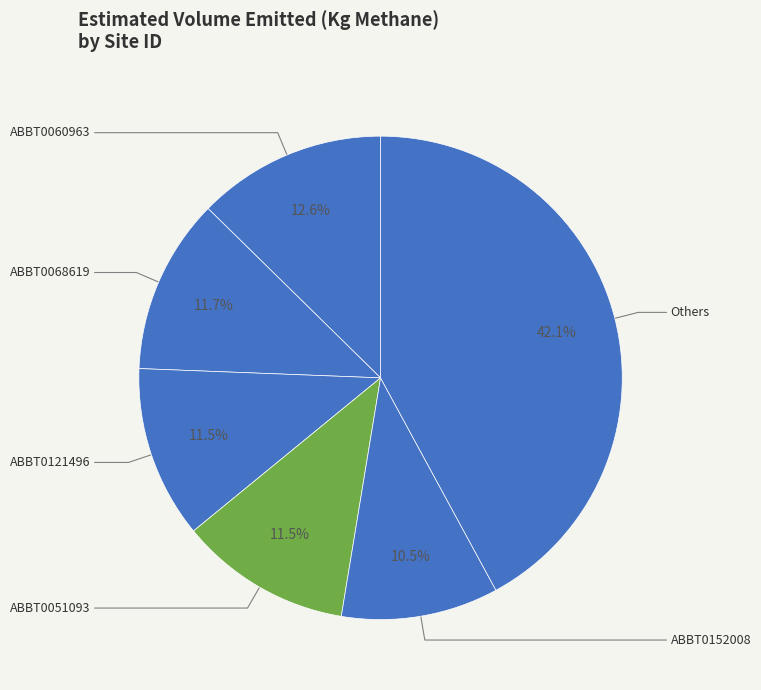

Is there any slice that represents more than half of the pie?

No